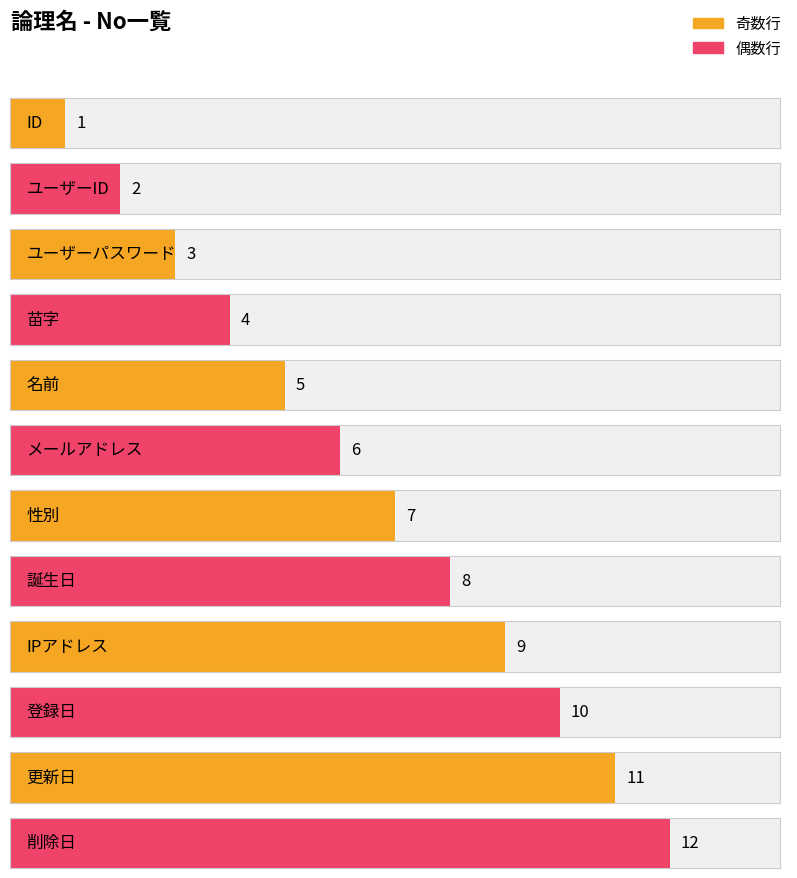

True or false: the data shows 3 at IPアドレス.

False